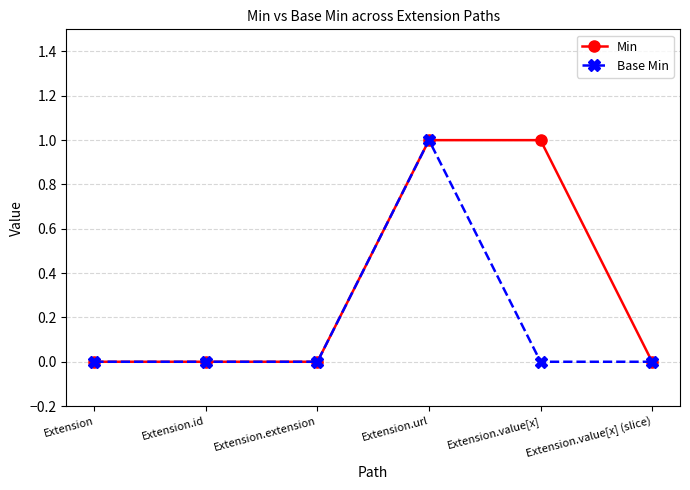

The value of Base Min at Extension.extension is 0. True or false?

True